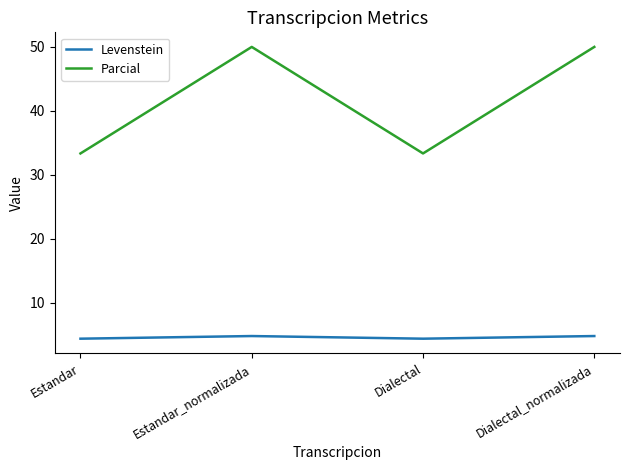

Reading left to right, list all the values displayed in this chart.

Levenstein: Estandar=4.3	Estandar_normalizada=4.8	Dialectal=4.3	Dialectal_normalizada=4.8
Parcial: Estandar=33.3	Estandar_normalizada=50.0	Dialectal=33.3	Dialectal_normalizada=50.0